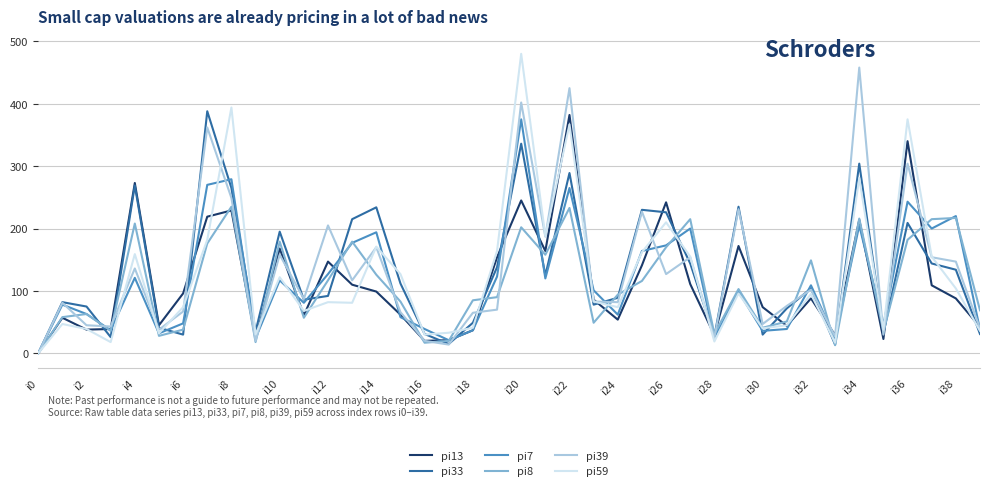

True or false: pi7 and pi33 intersect in this chart.

True